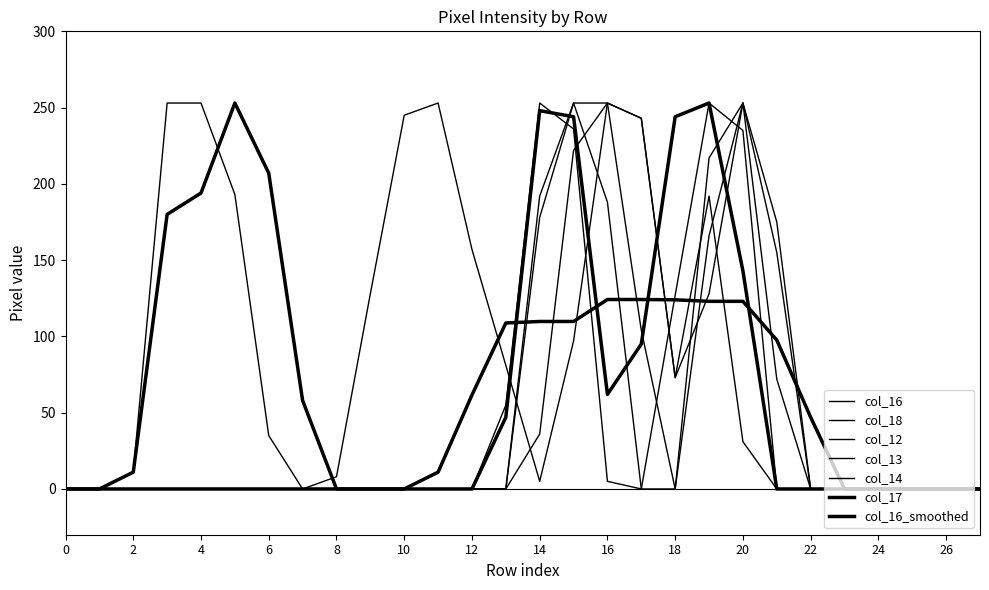

Is this an area chart (filled region under the line)?

No